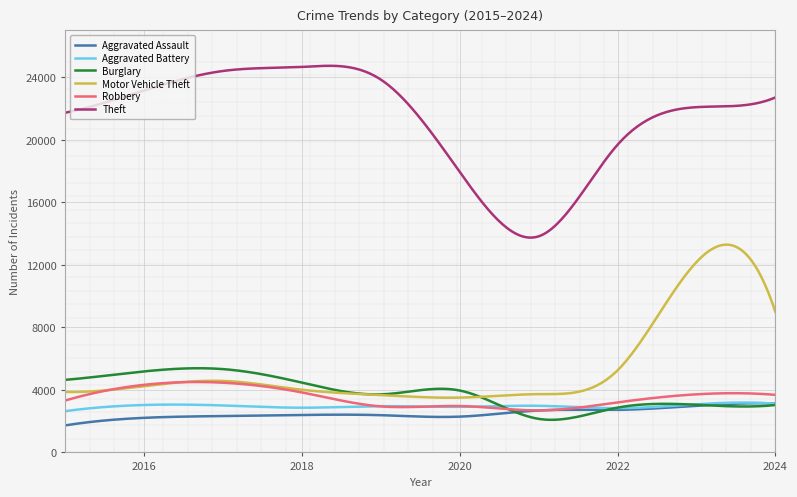

In Burglary, how many points are higher than both neighbors (excluding endpoints)?

3